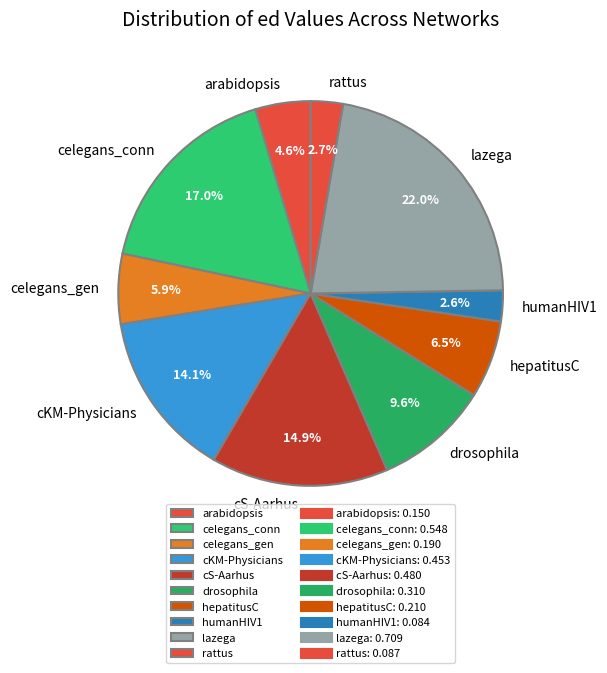

Which slice is the largest?

lazega